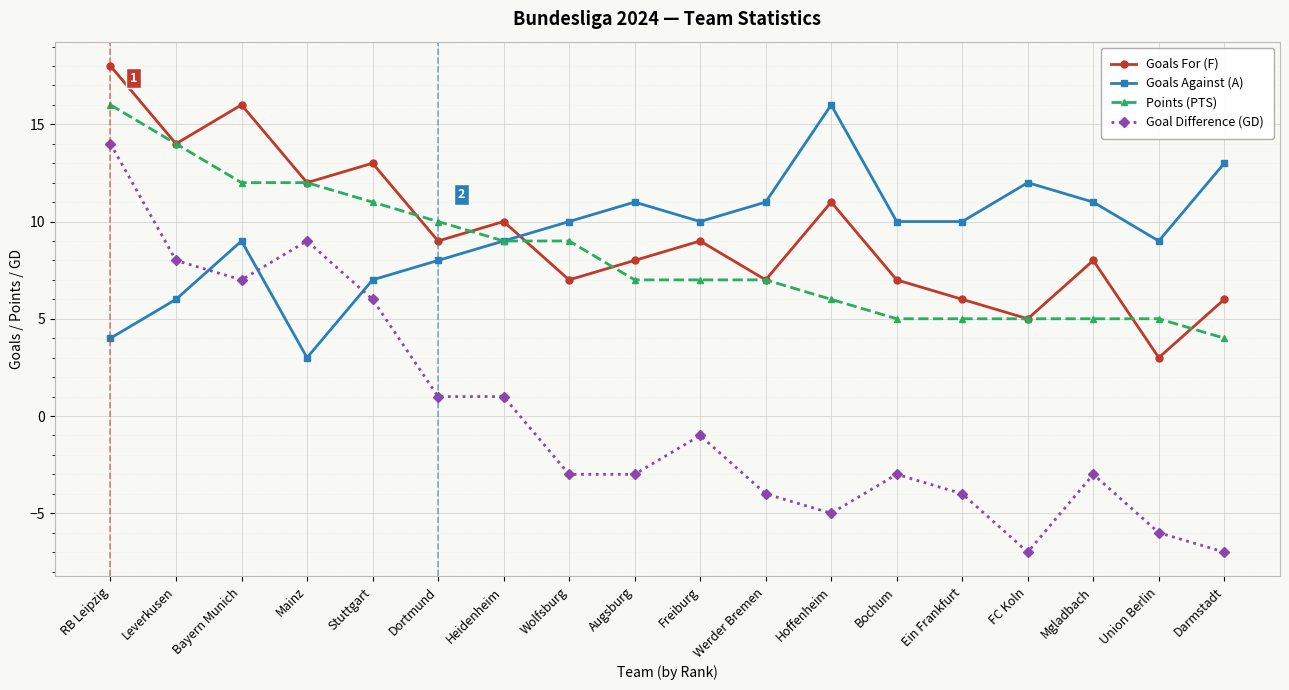

True or false: Goals For (F) has a value of 24 at Bayern Munich.

False